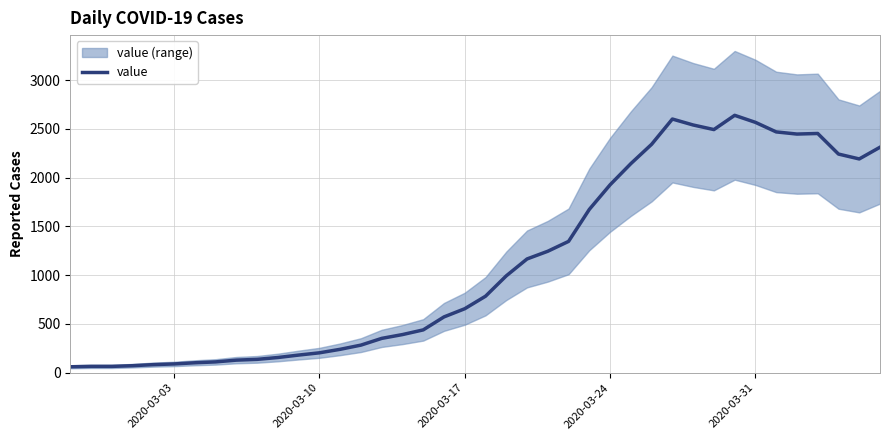

Between 2020-03-24 and 33, which is larger?

33